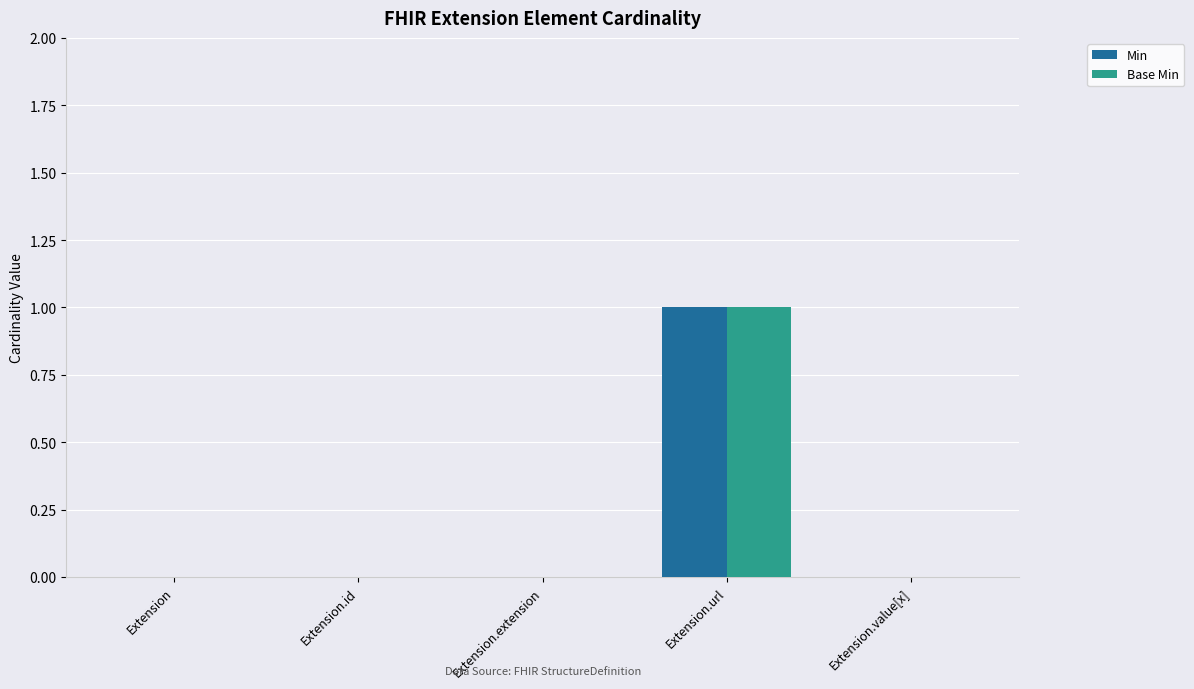

Reading left to right, list all the values displayed in this chart.

Min: Extension=0	Extension.id=0	Extension.extension=0	Extension.url=1	Extension.value[x]=0
Base Min: Extension=0	Extension.id=0	Extension.extension=0	Extension.url=1	Extension.value[x]=0